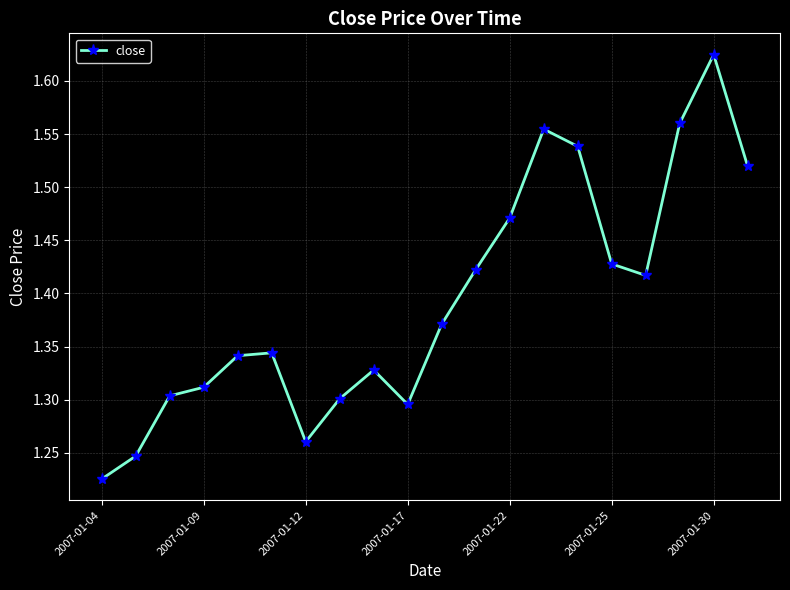

How many values are between 1 and 2?

20